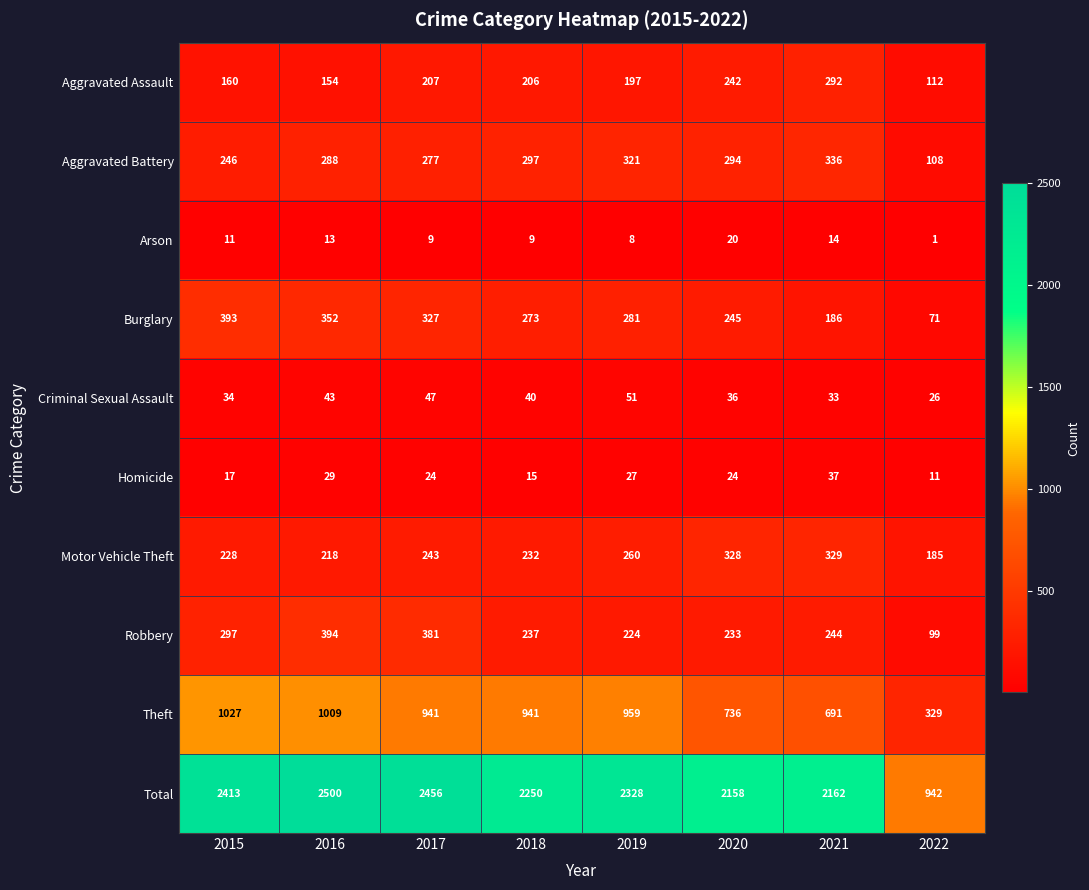

Is it true that Burglary equals 410 at 2020?

False